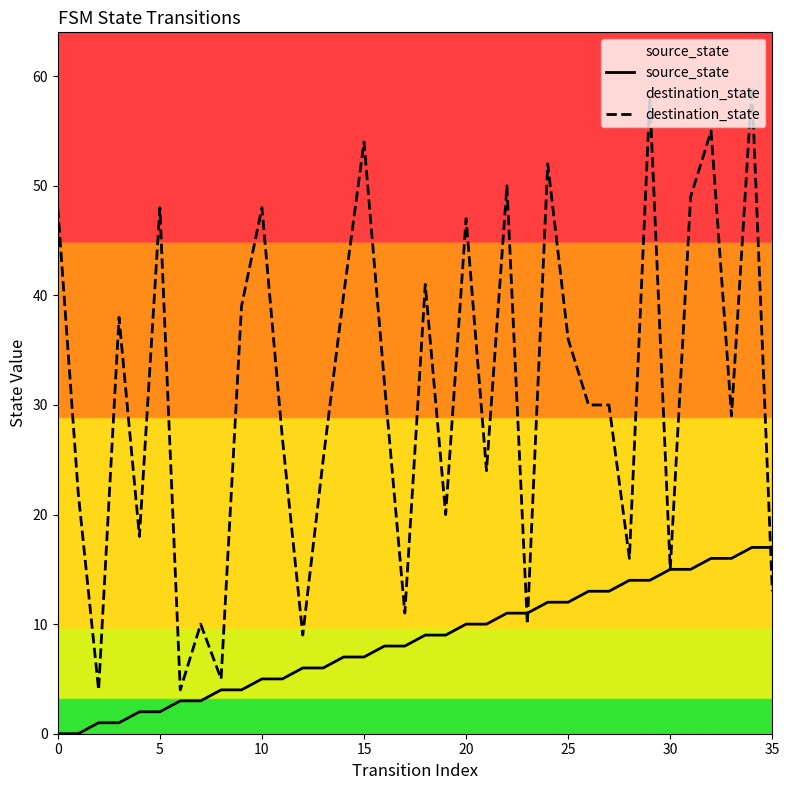

Is the value of destination_state at 20 greater than the value of source_state at 15?

Yes